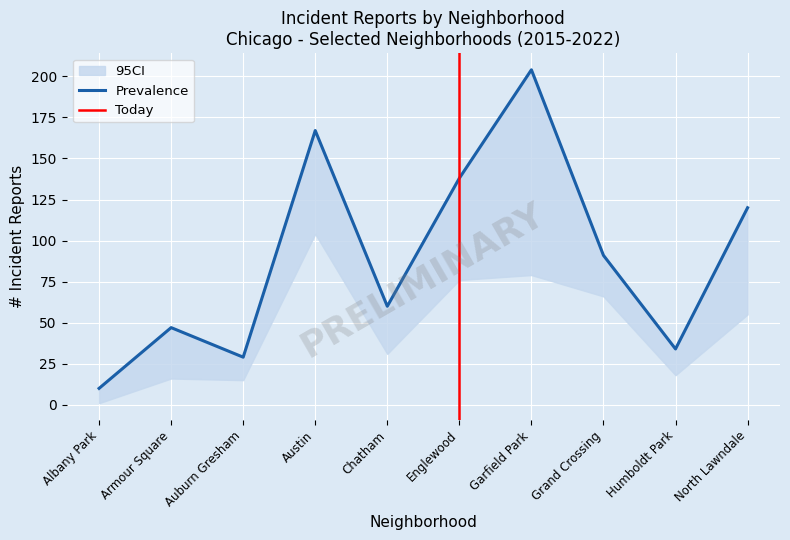

Which category has the lowest value across all series?

Albany Park